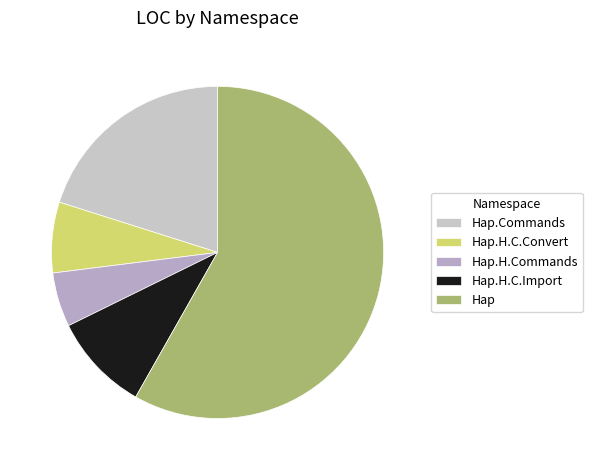

How many slices are in this pie chart?

5